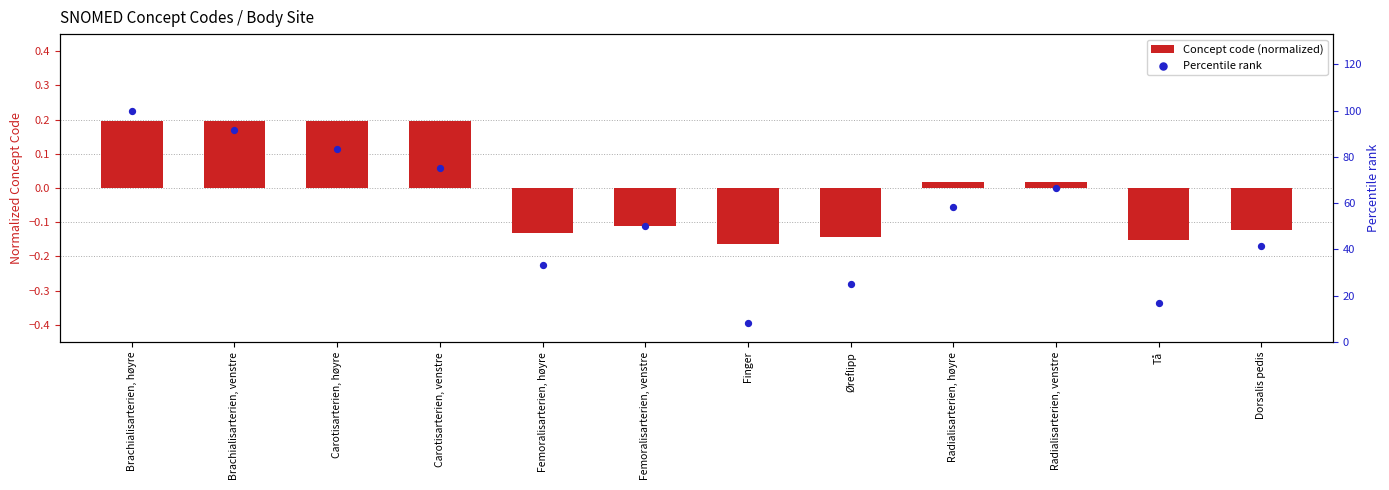

Which series has the widest spread of Y values?

Percentile rank